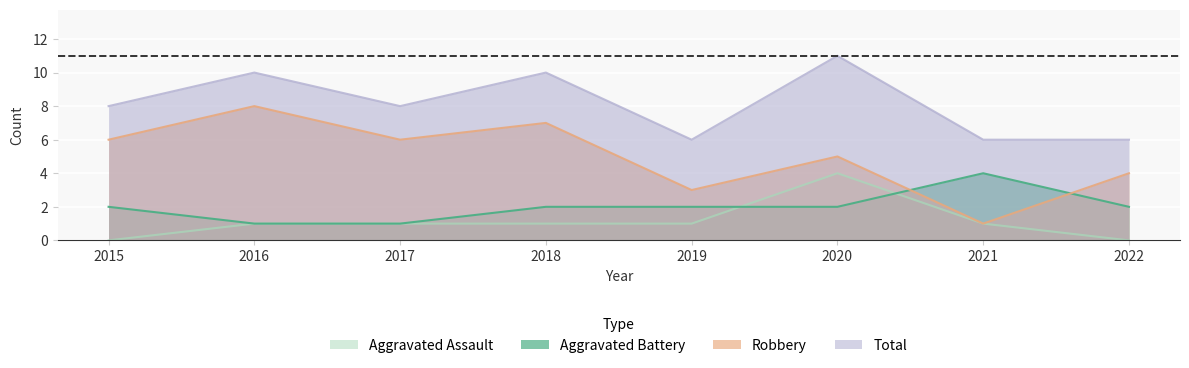

At which category does Total reach its first local valley?

2017